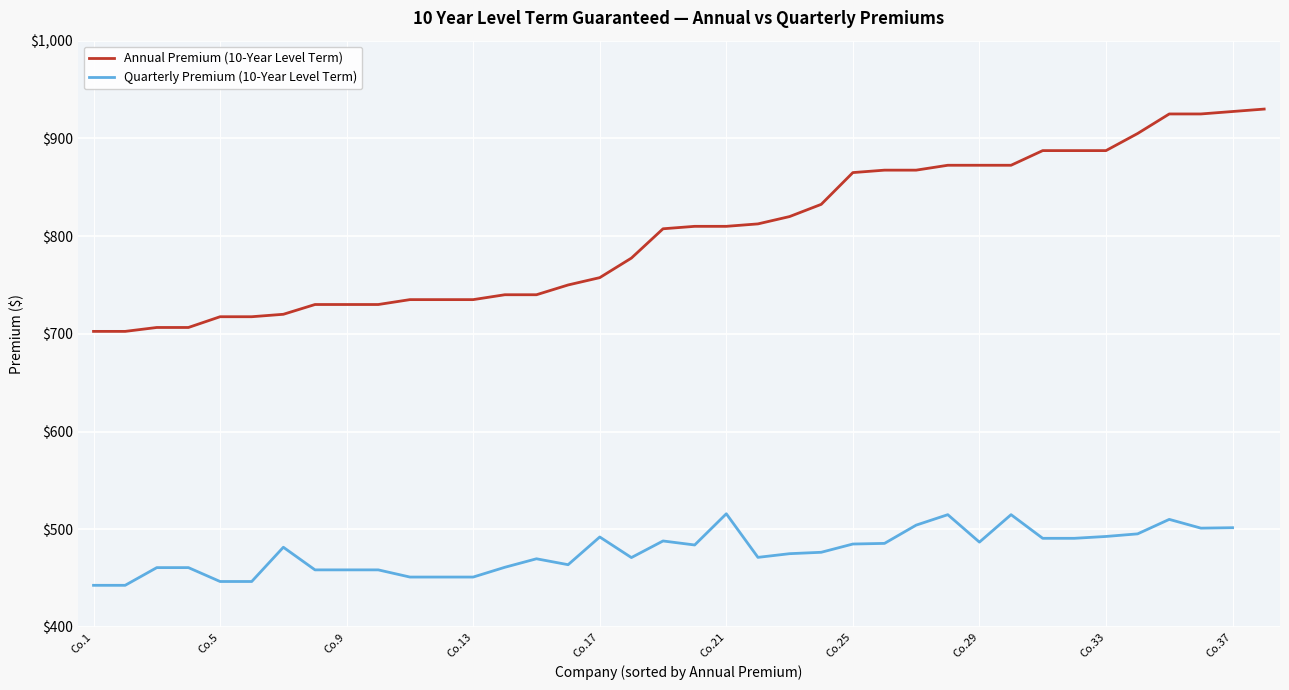

What is the difference between the maximum and minimum values in the Annual Premium (10-Year Level Term) series?

227.5